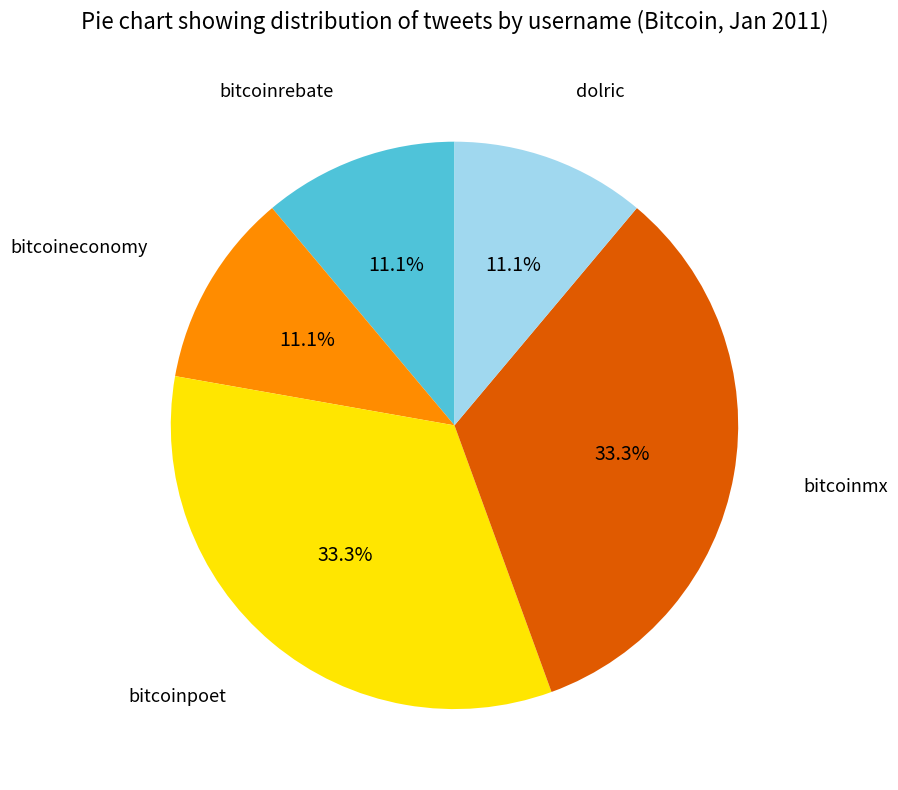

Is the sum of bitcoinrebate and dolric greater than half?

No